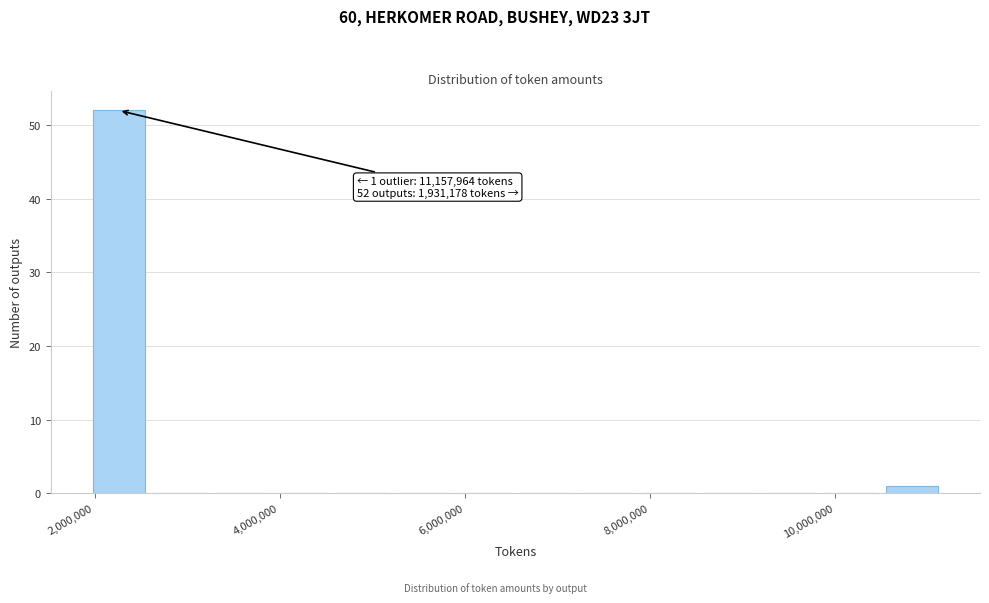

Around what value on the x-axis is the tallest bar? Give the approximate position of its centre, as read against the axis.

2200000